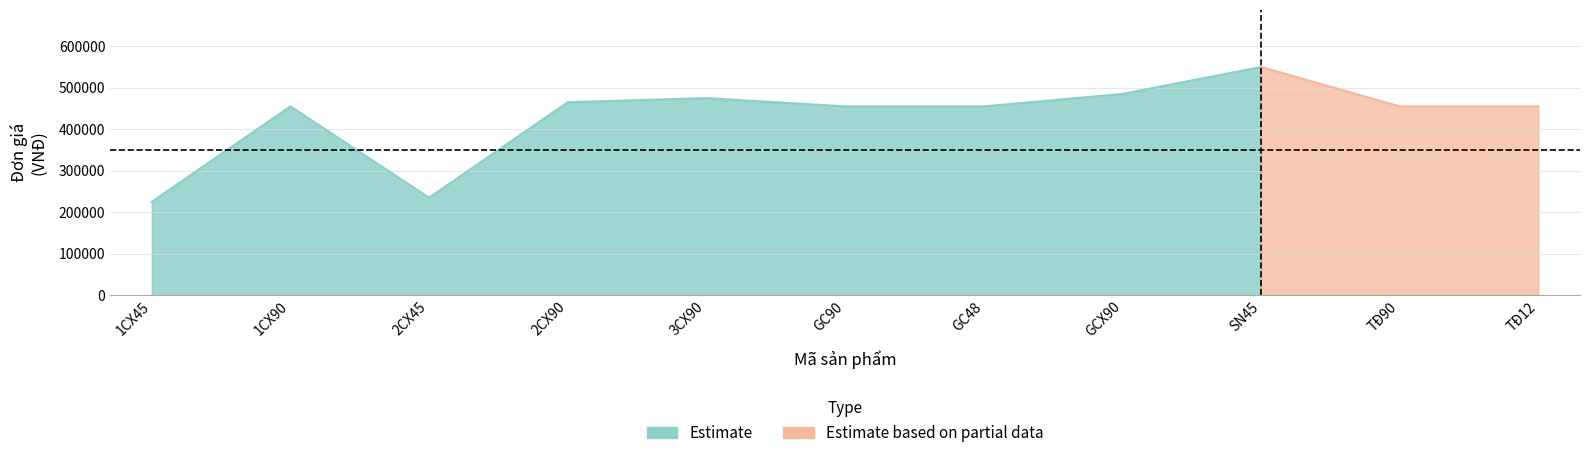

What is the label of the 4th point from the left?

2CX90